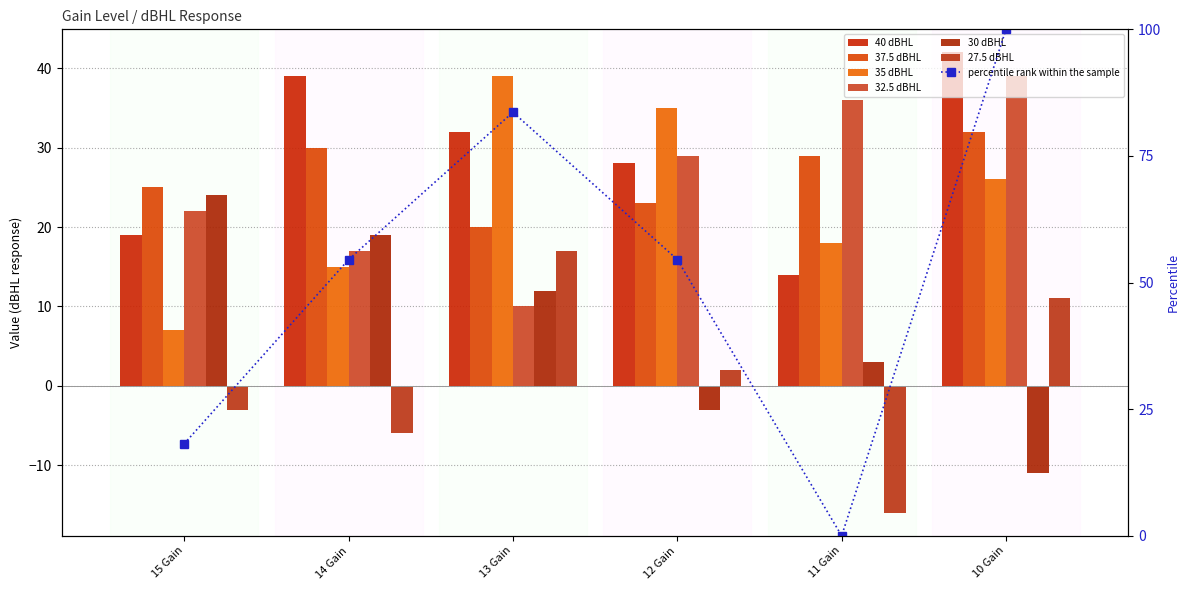

Which has a higher value, 14 Gain or 15 Gain?

14 Gain